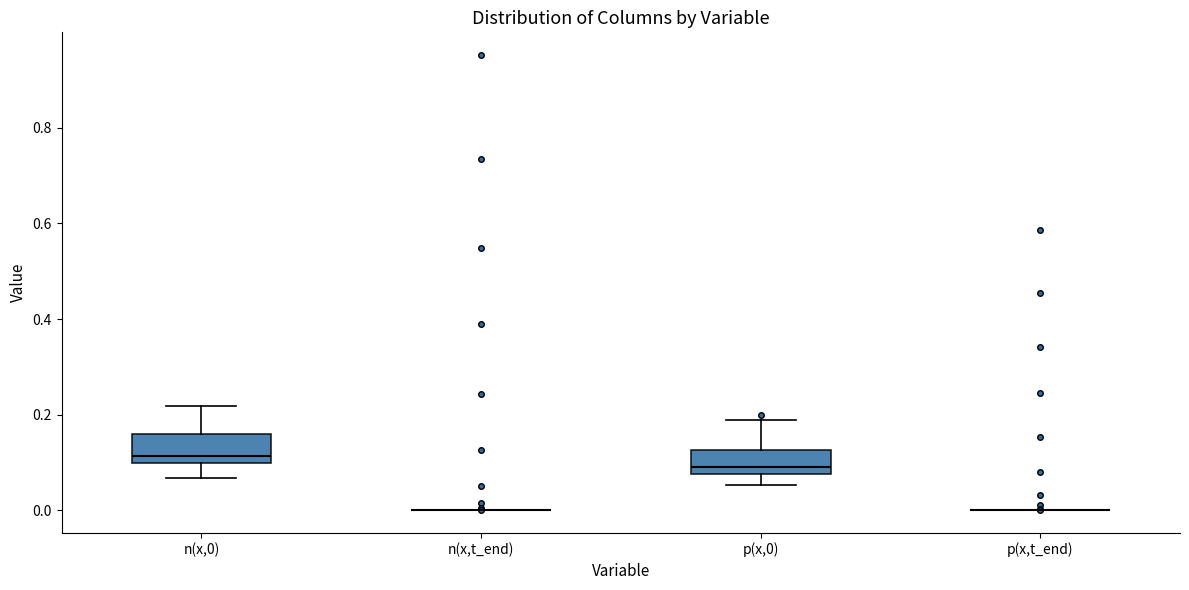

Reading left to right, read every box against the y-axis: the position of its median line, the range the box covers, and the ends of its whiskers. The values are not printed on the chart, so give them approximately, as read against the axis.

n(x,0): median 0.12, box 0.10 to 0.16, whiskers 0.06 to 0.22
n(x,t_end): box collapsed to a line at 0.00, whiskers 0.00 to 0.00
p(x,0): median 0.10, box 0.08 to 0.12, whiskers 0.06 to 0.18
p(x,t_end): box collapsed to a line at 0.00, whiskers 0.00 to 0.00